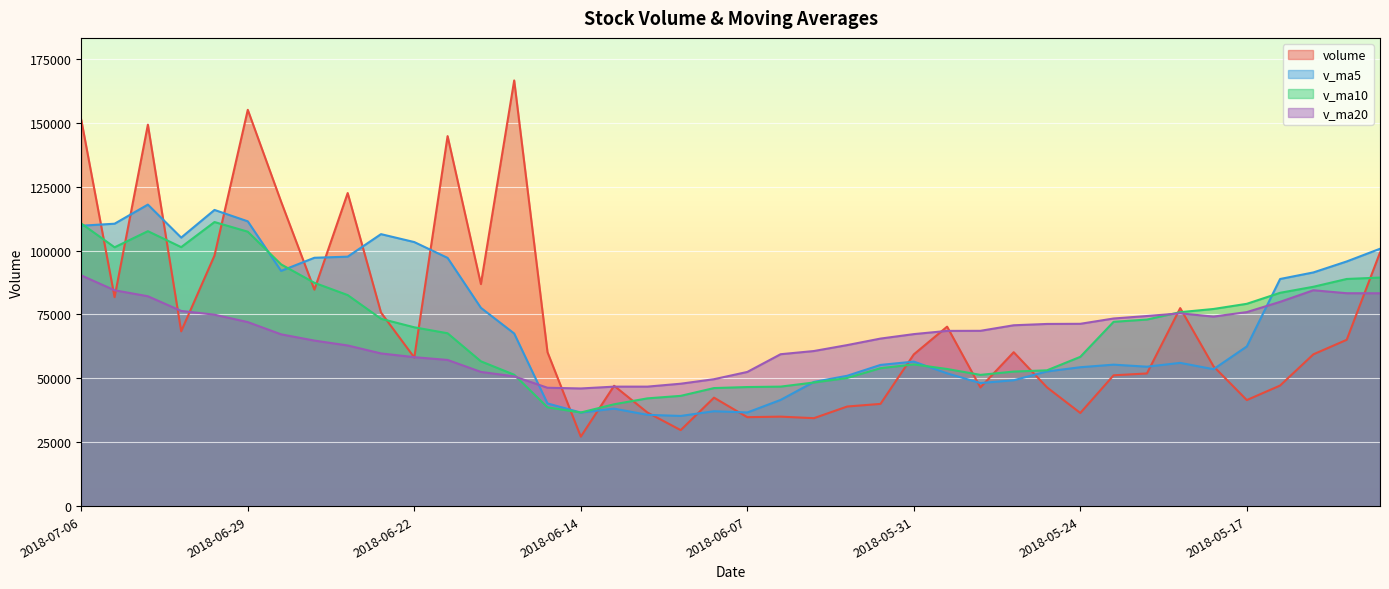

How many series are shown in this chart?

4